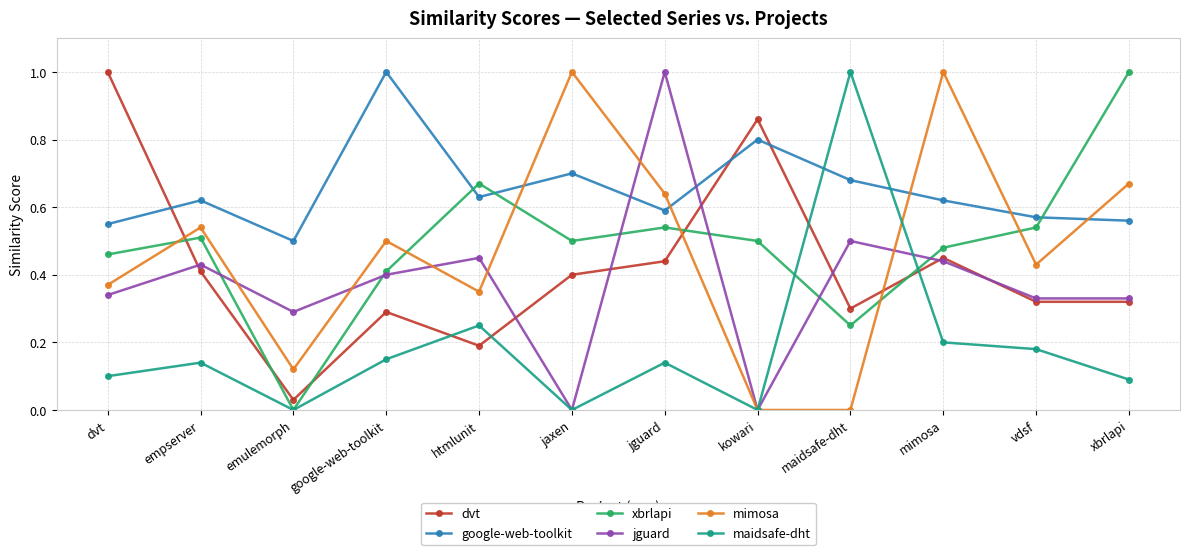

Which series changed the most between jguard and vdsf?

jguard